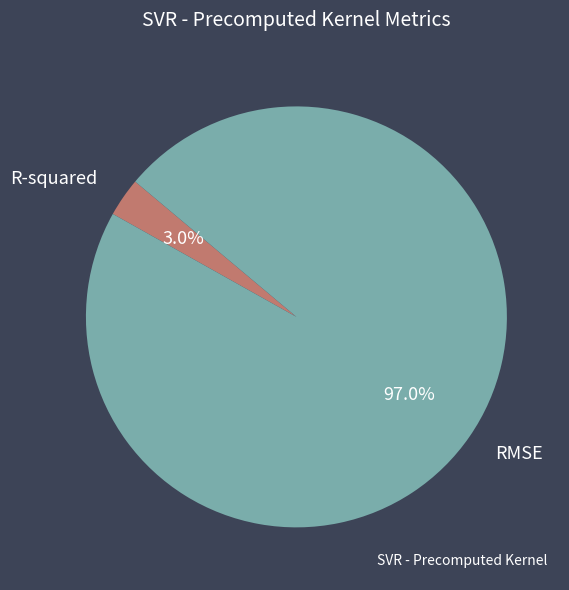

To the nearest percent, what portion does R-squared represent?

3%